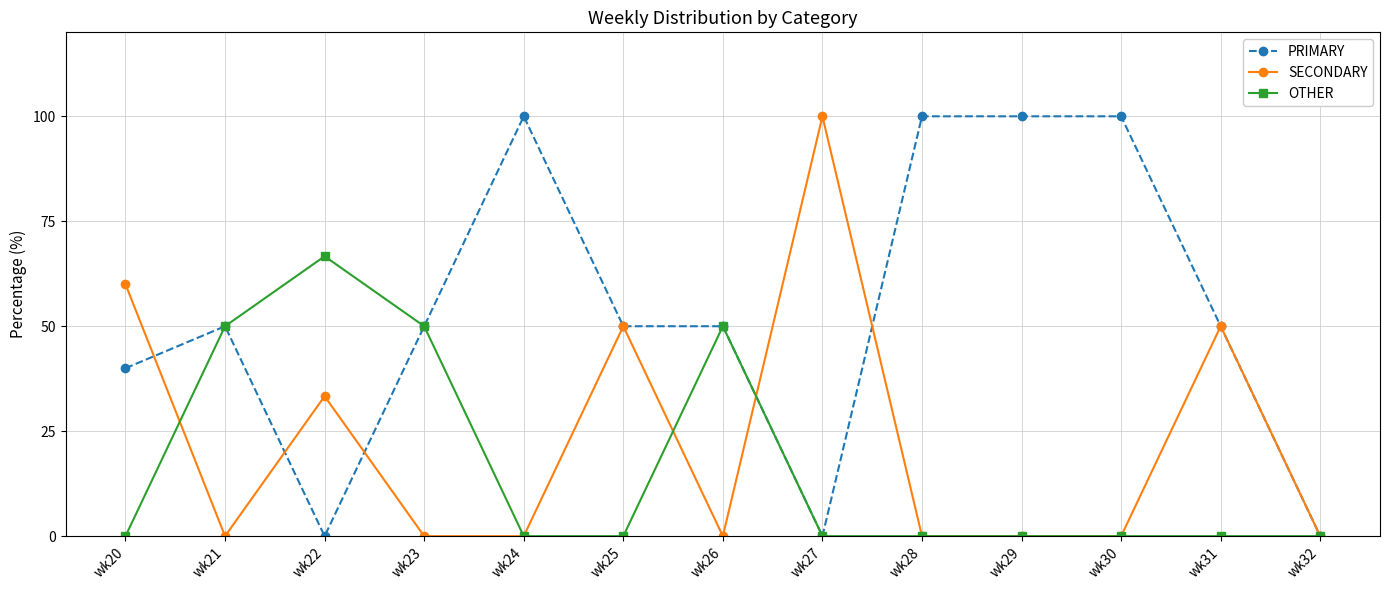

Is the value of PRIMARY at wk30 greater than the value of SECONDARY at wk24?

Yes